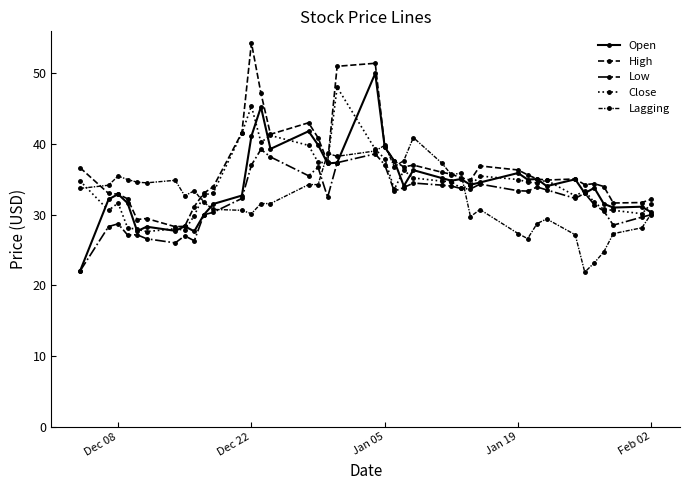

True or false: High and Lagging intersect in this chart.

True